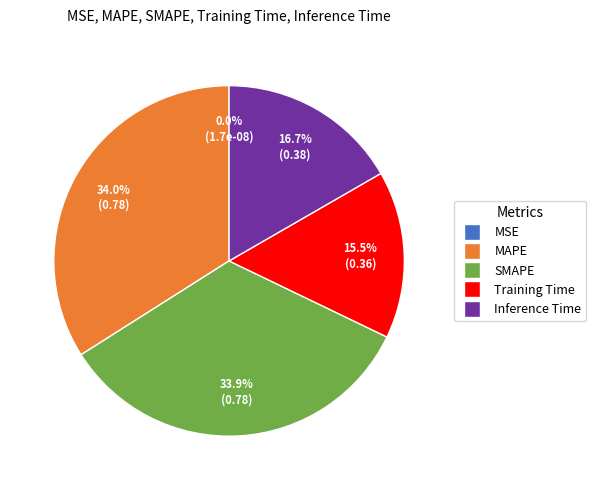

Rank the categories by value from lowest to highest.

MSE, Training Time, Inference Time, SMAPE, MAPE